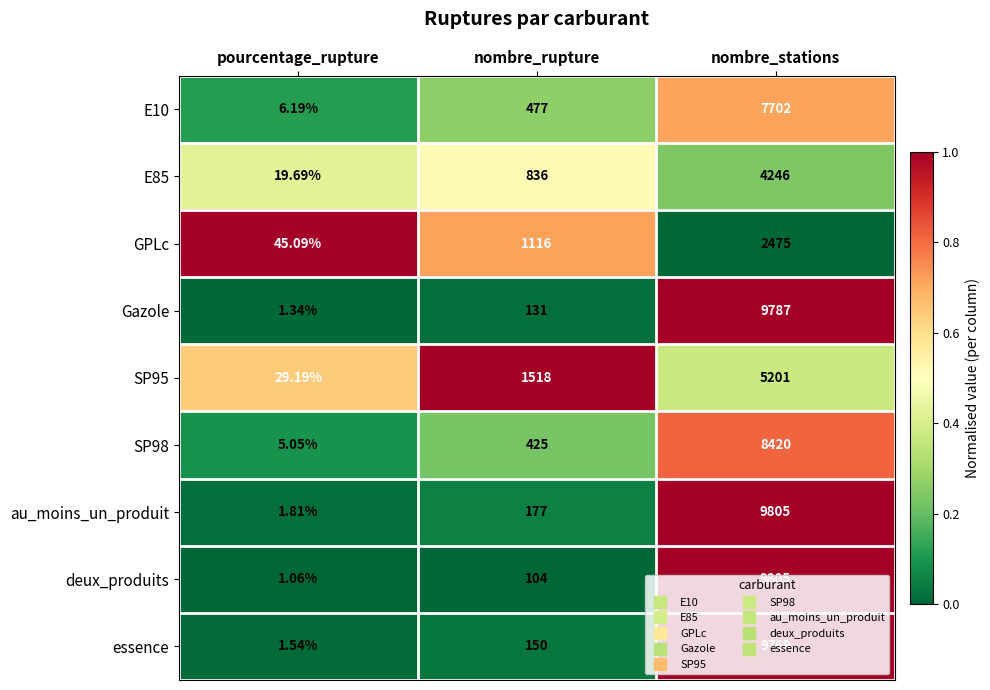

Which series has the largest total across all categories?

au_moins_un_produit